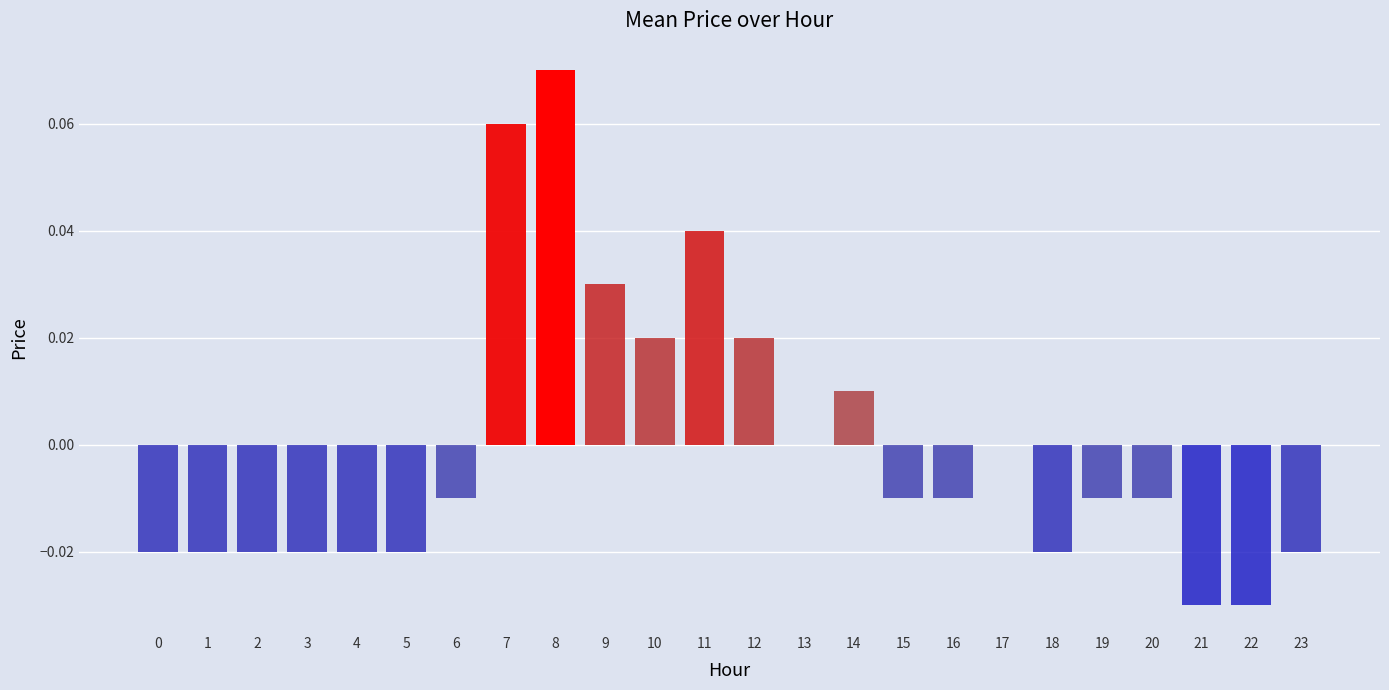

Between 10 and 18, which is larger?

10